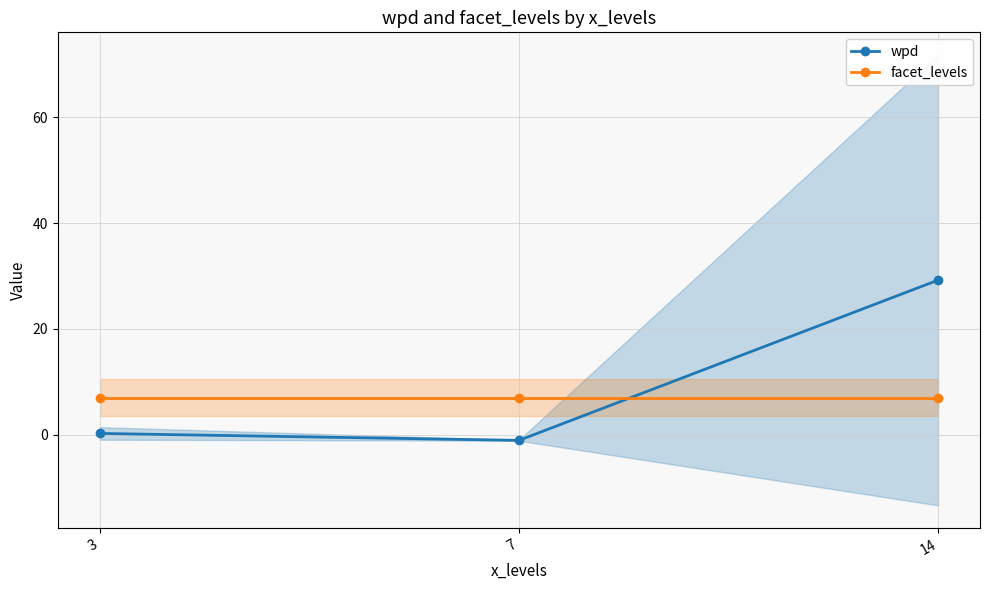

Reading left to right, list all the values displayed in this chart.

wpd: 0.2	-1.1	29.2
facet_levels: 7.0	7.0	7.0